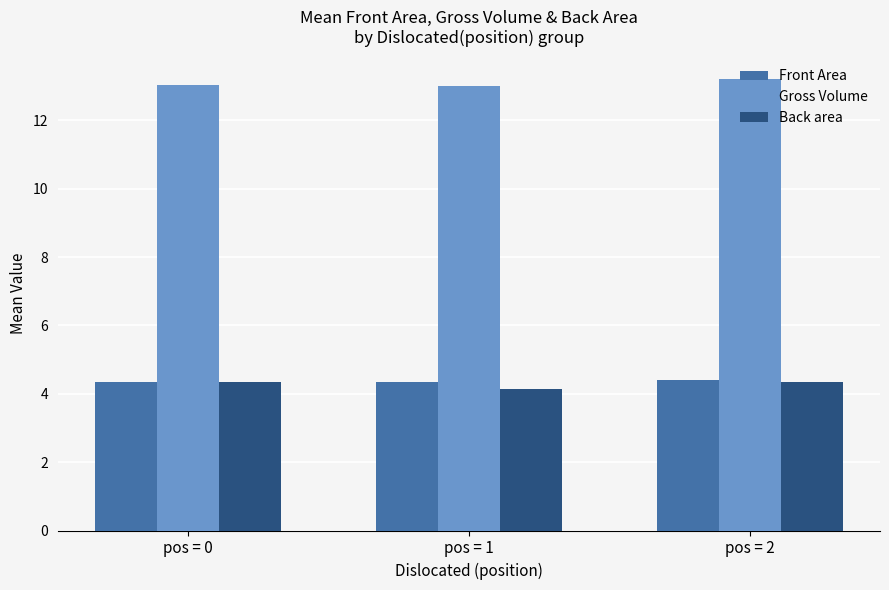

What is the approximate value of Gross Volume at pos = 1?

13.0